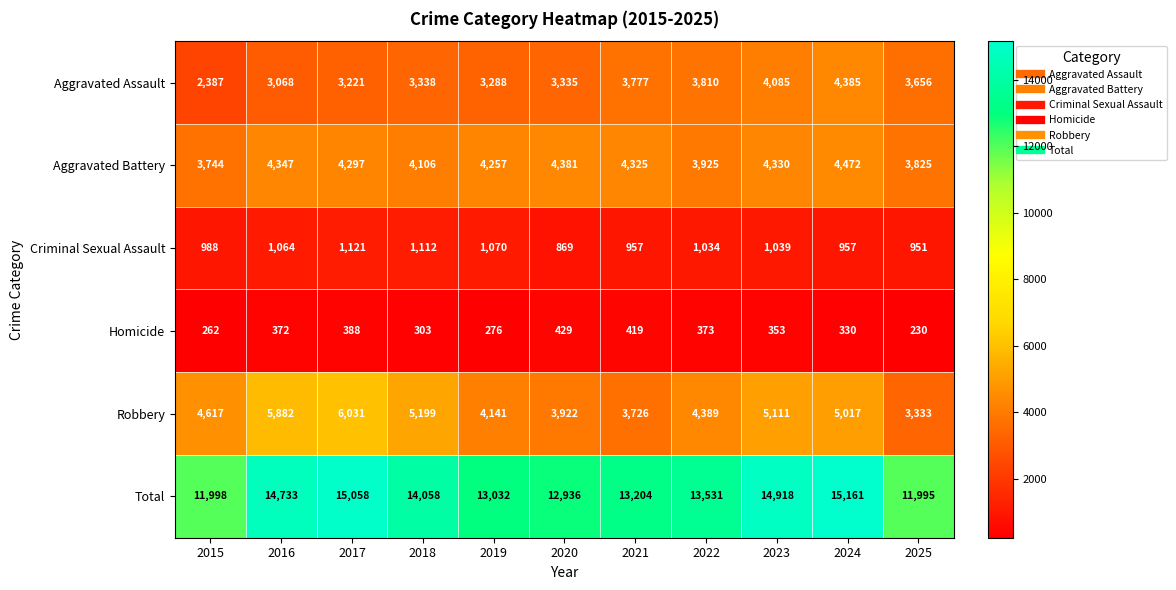

The Robbery series shows 7654 at 2022. True or false?

False